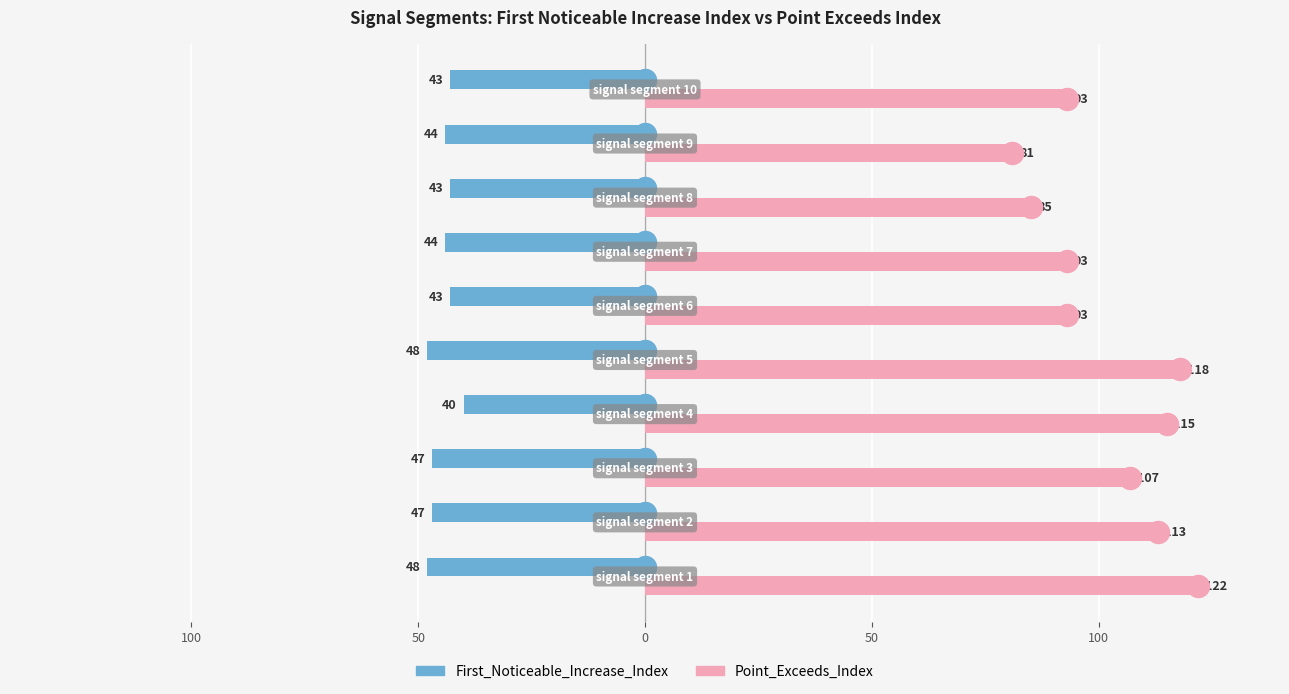

What are all the series names shown in the legend?

First_Noticeable_Increase_Index, Point_Exceeds_Index